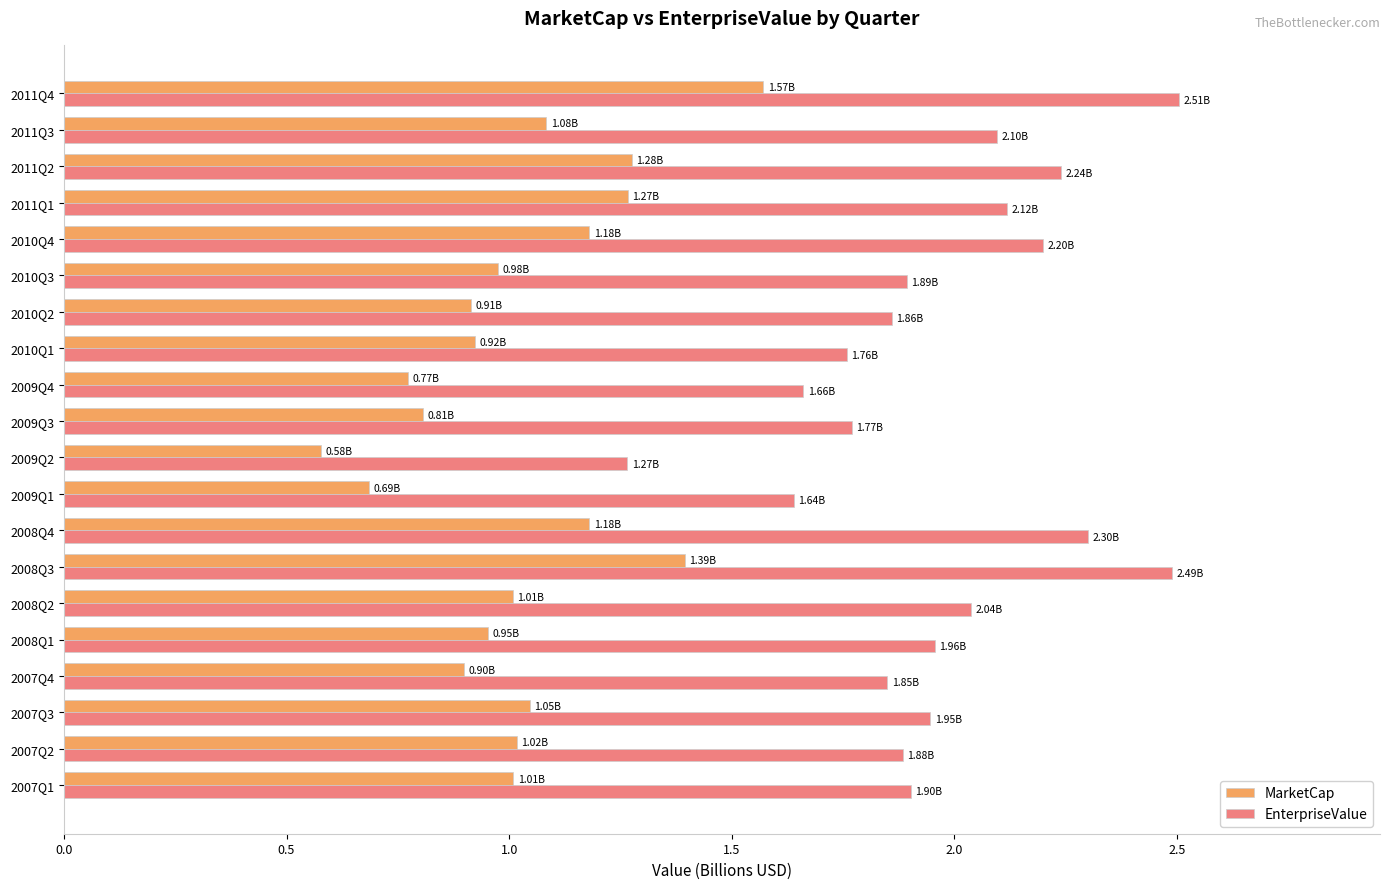

Rank the series by their average value, from highest to lowest.

EnterpriseValue, MarketCap